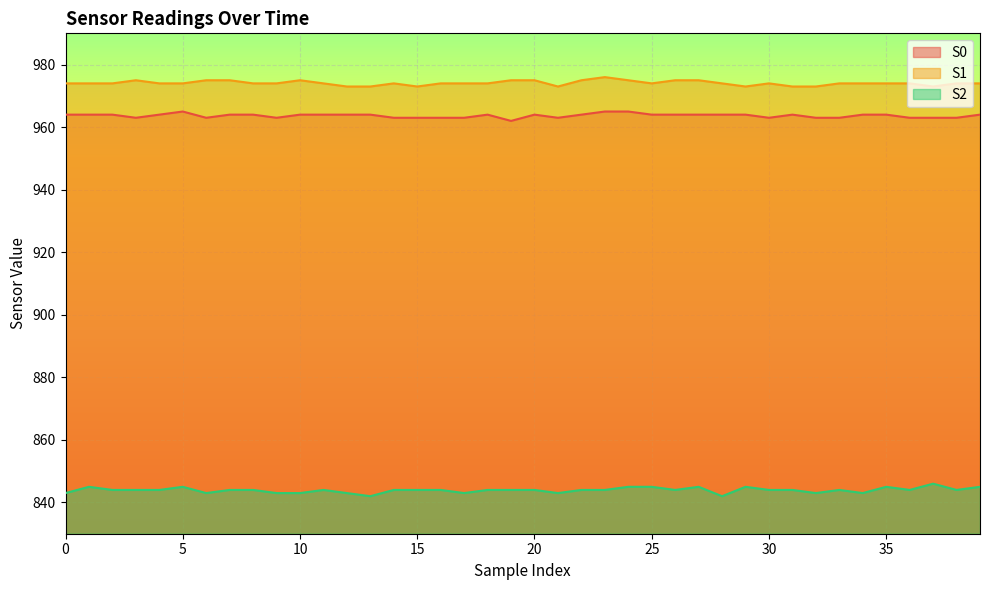

List the series in order of their peak value, highest first.

S1, S0, S2